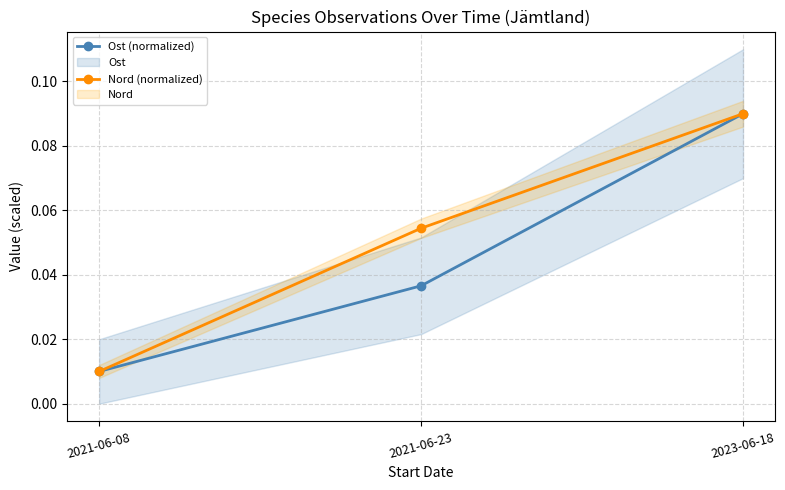

What position from the left is 2021-06-23?

2